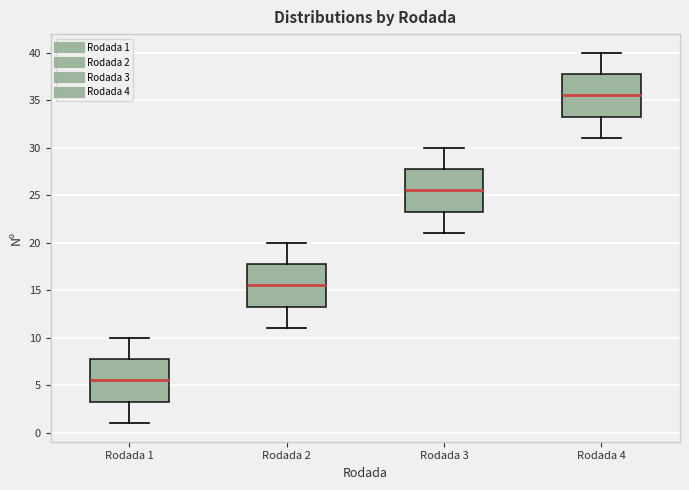

Where does the median line of the box for Rodada 1 sit on the y-axis? The values are not printed on the chart, so give them approximately, as read against the axis.

5.5